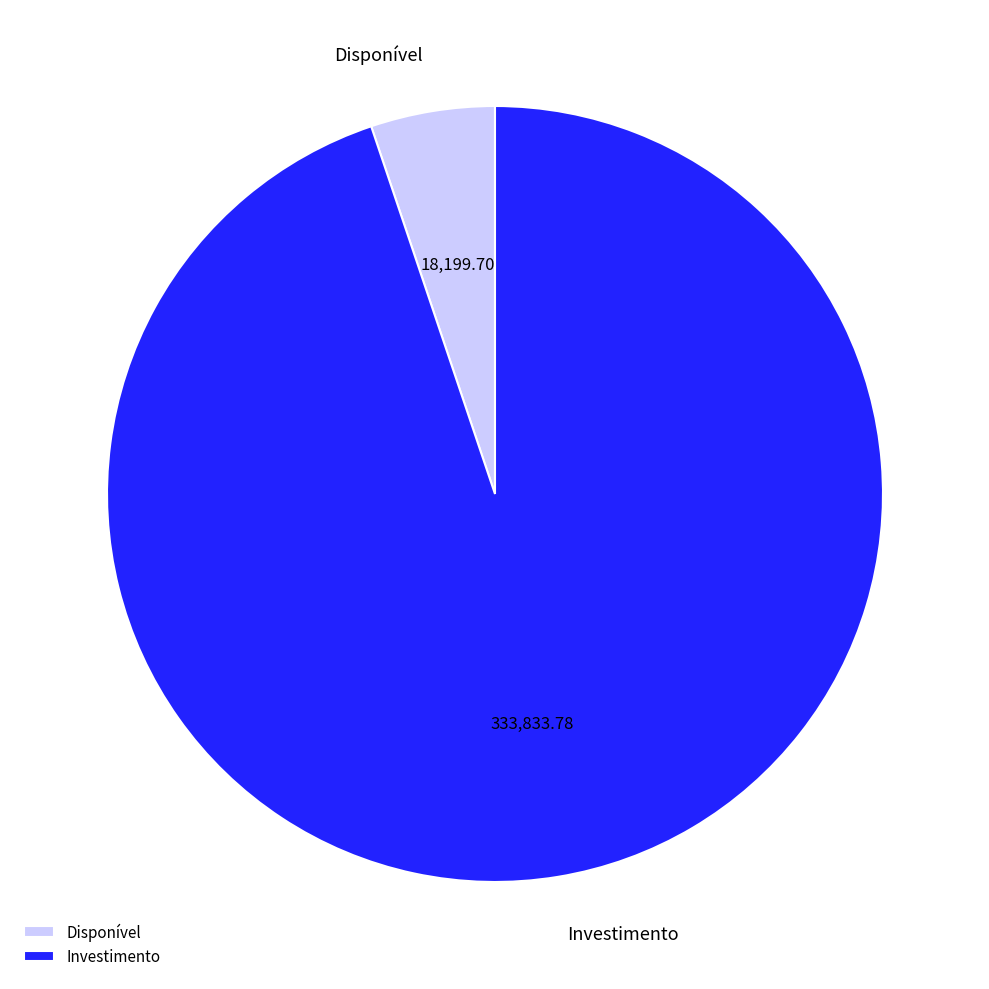

True or false: Investimento accounts for 99% of the total.

False